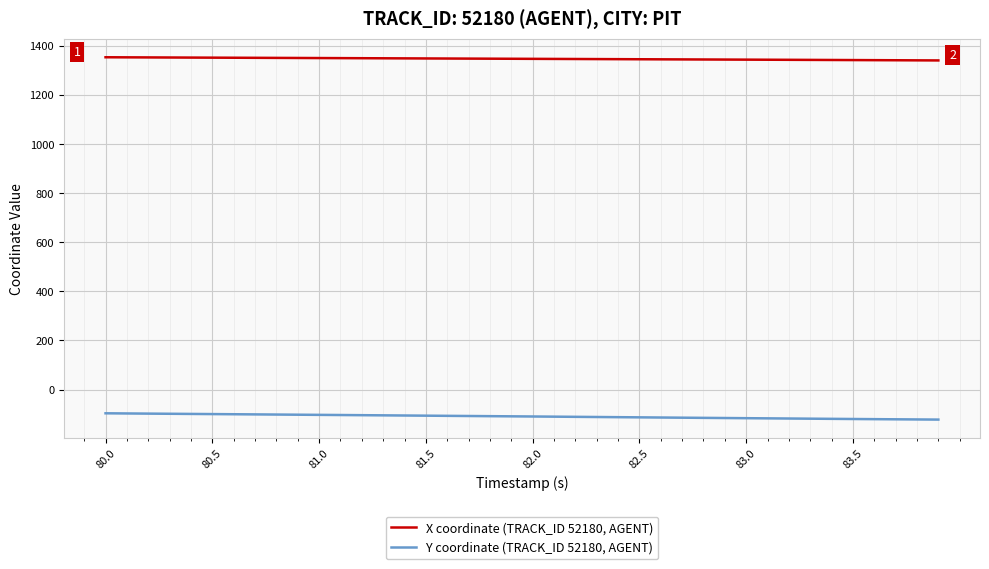

List the series in order of their peak value, lowest first.

Y coordinate (TRACK_ID 52180, AGENT), X coordinate (TRACK_ID 52180, AGENT)